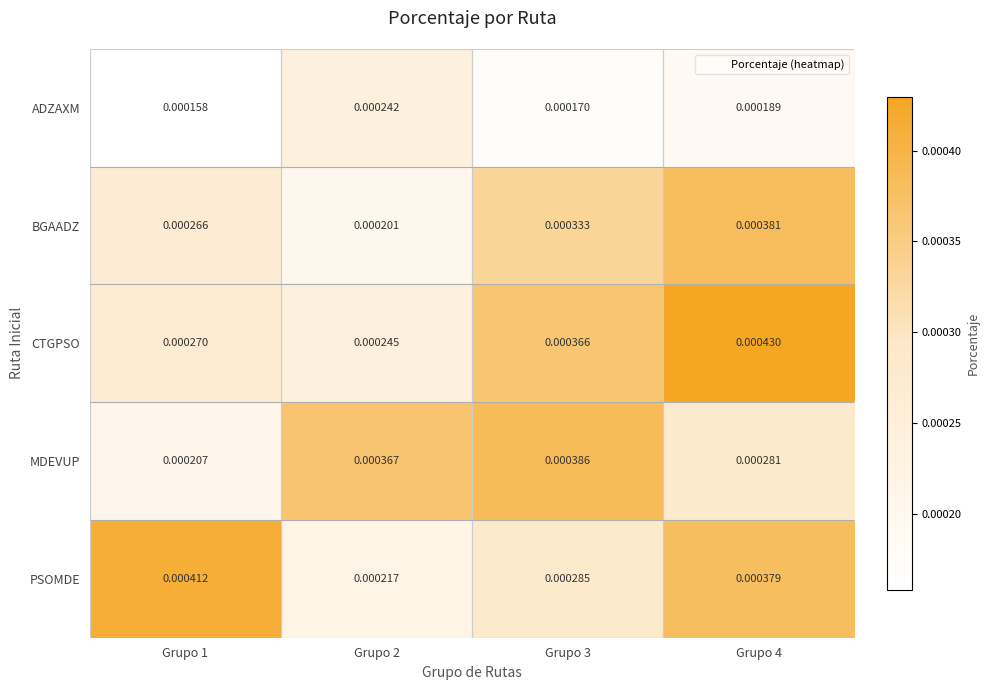

Which series has the largest total across all categories?

CTGPSO